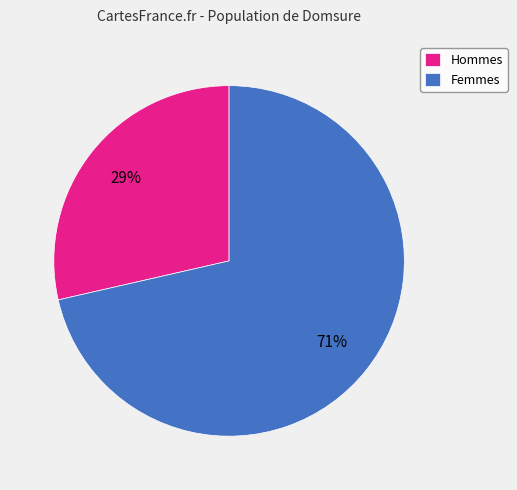

To the nearest percent, what is the combined percentage of Hommes and Femmes?

100%